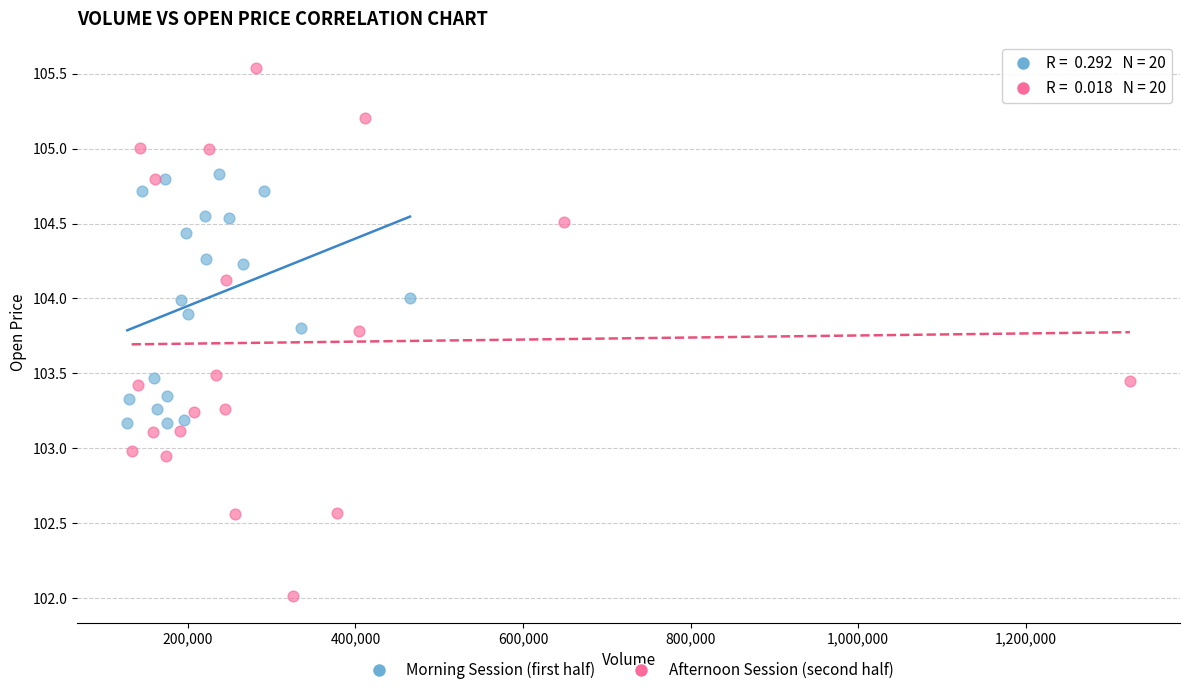

What are all the series names shown in the legend?

Morning Session (first half), Afternoon Session (second half)